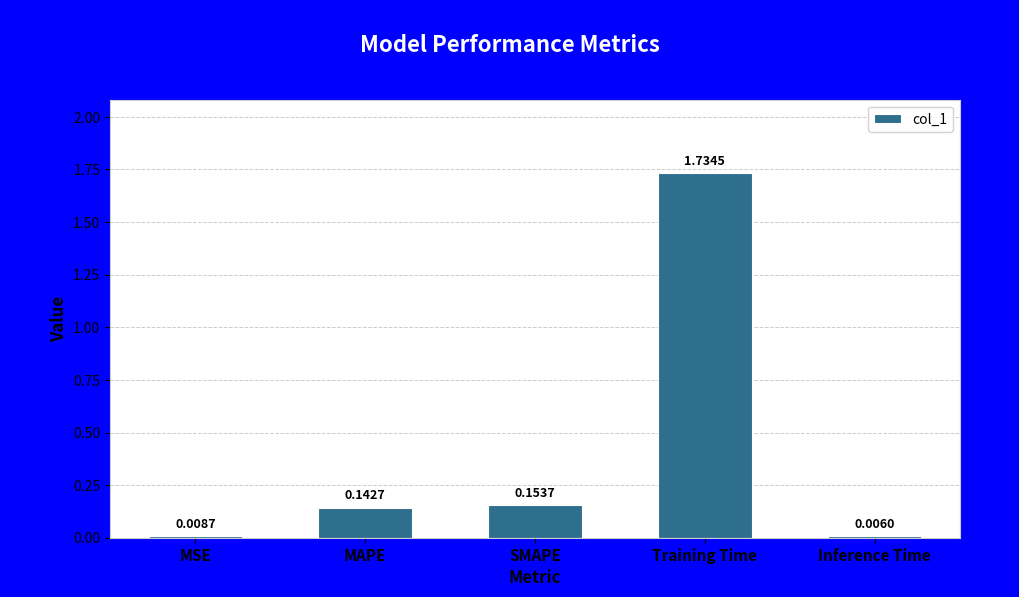

Which category has the highest value across all series?

Training Time